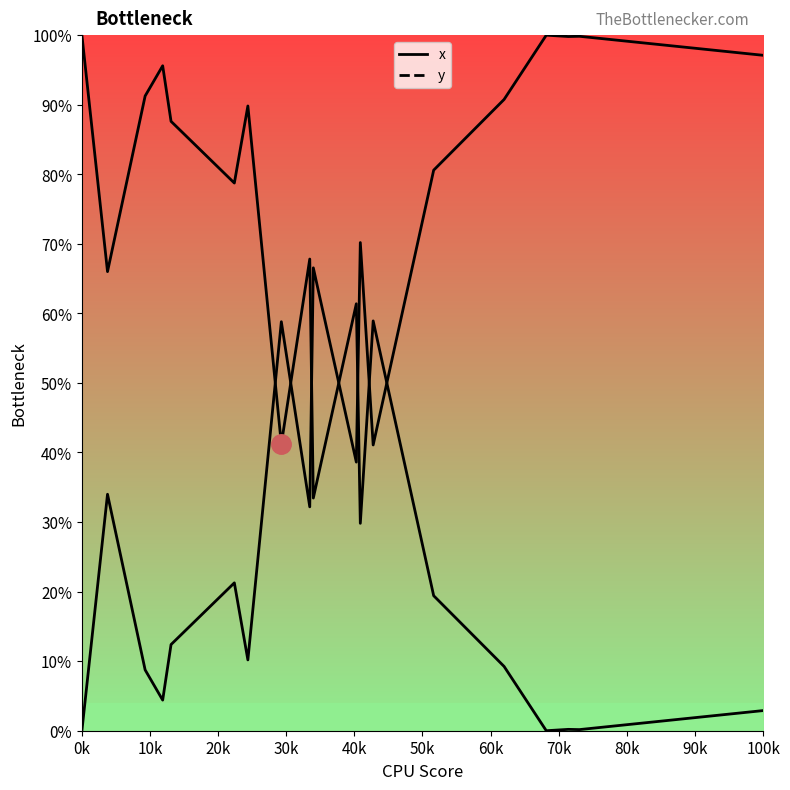

Is the value of y at 16 greater than the value of x at 11?

No